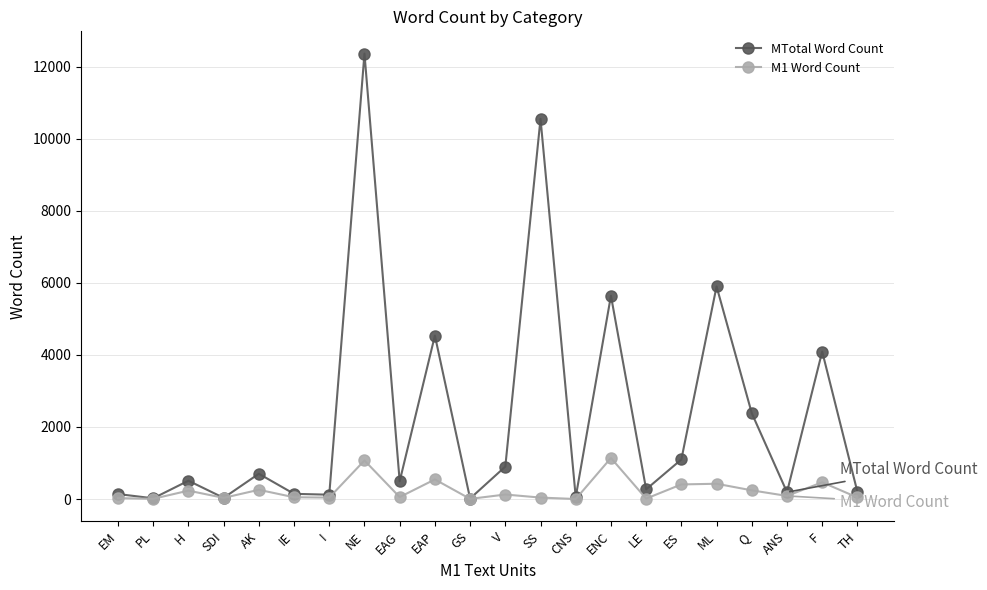

What is the total value across all series at CNS?

54